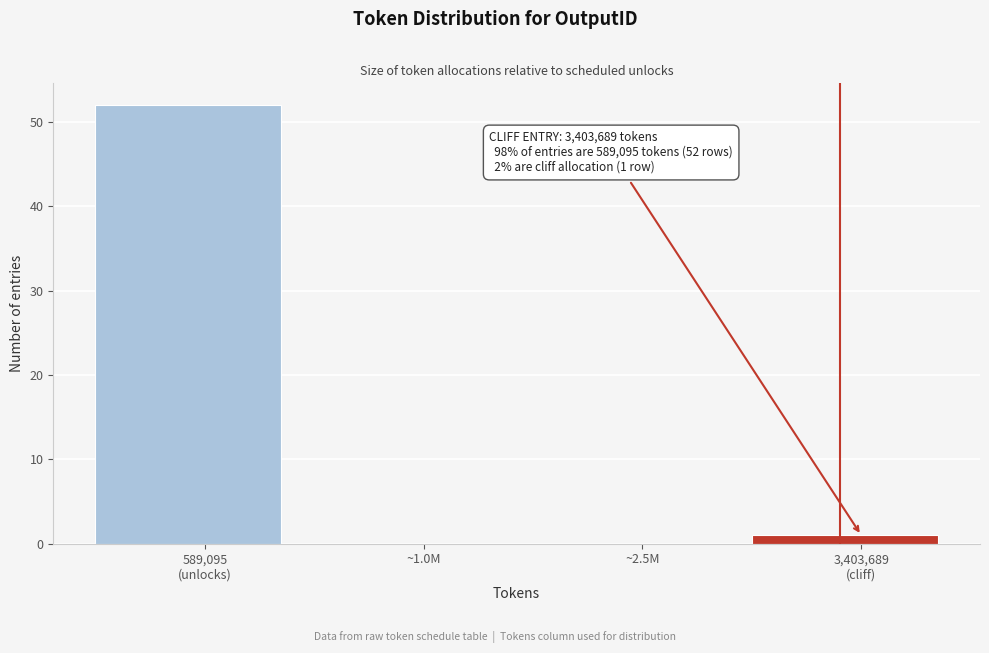

What is the greatest value displayed?

52